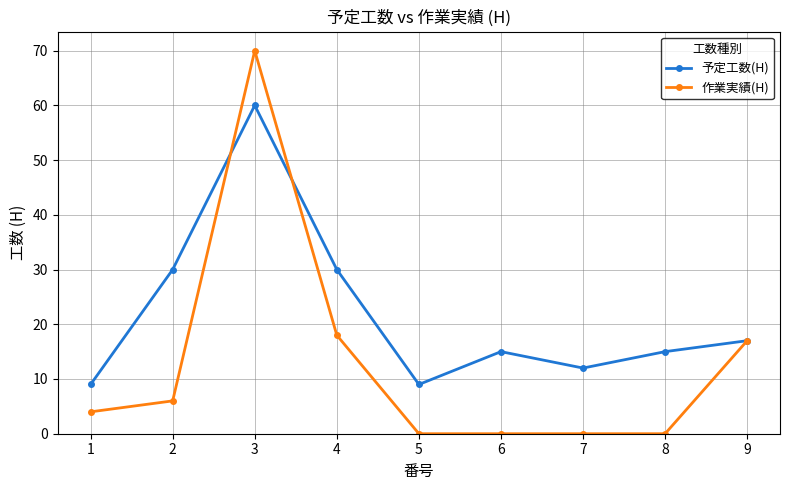

Where is the first local minimum for 予定工数(H)?

5